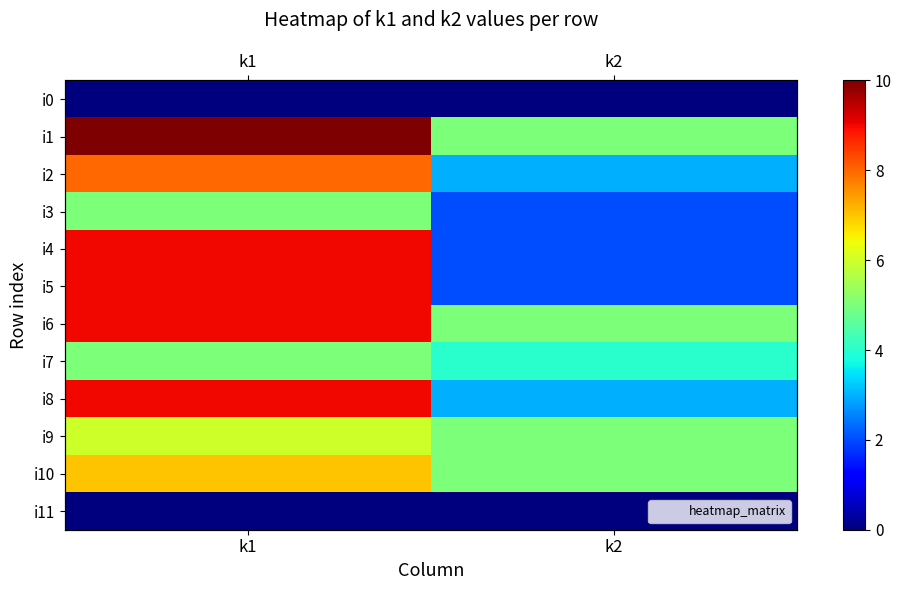

Rank the series at k1 from lowest to highest value.

i0, i11, i3, i7, i9, i10, i2, i4, i5, i6, i8, i1